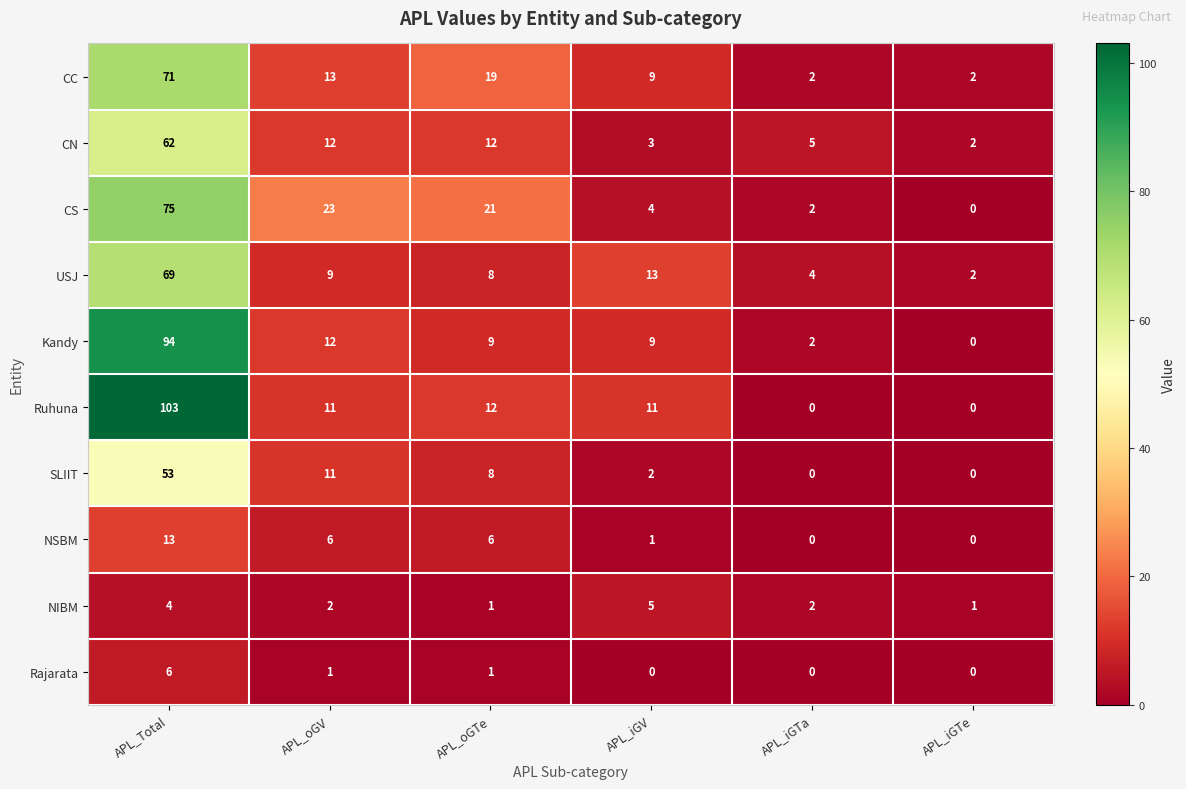

Is it true that CN equals 3 at APL_iGTe?

False